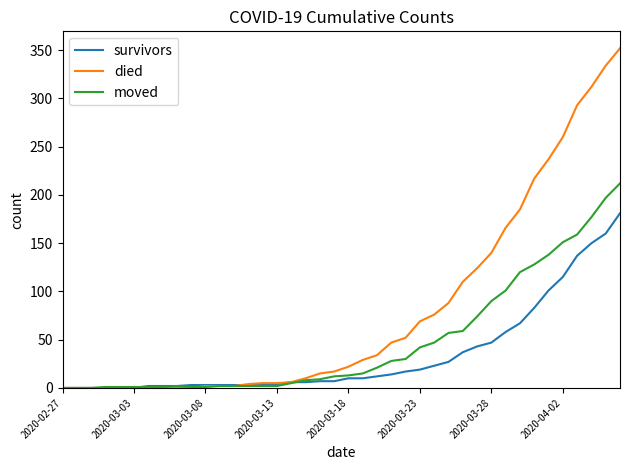

What is the highest value of the survivors series?

181